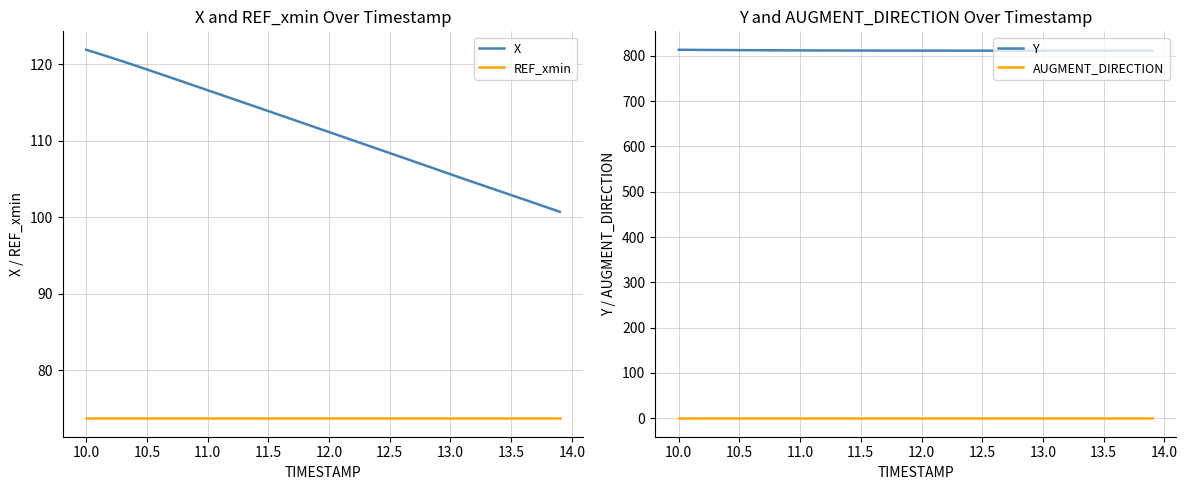

True or false: AUGMENT_DIRECTION and X cross at least once.

False